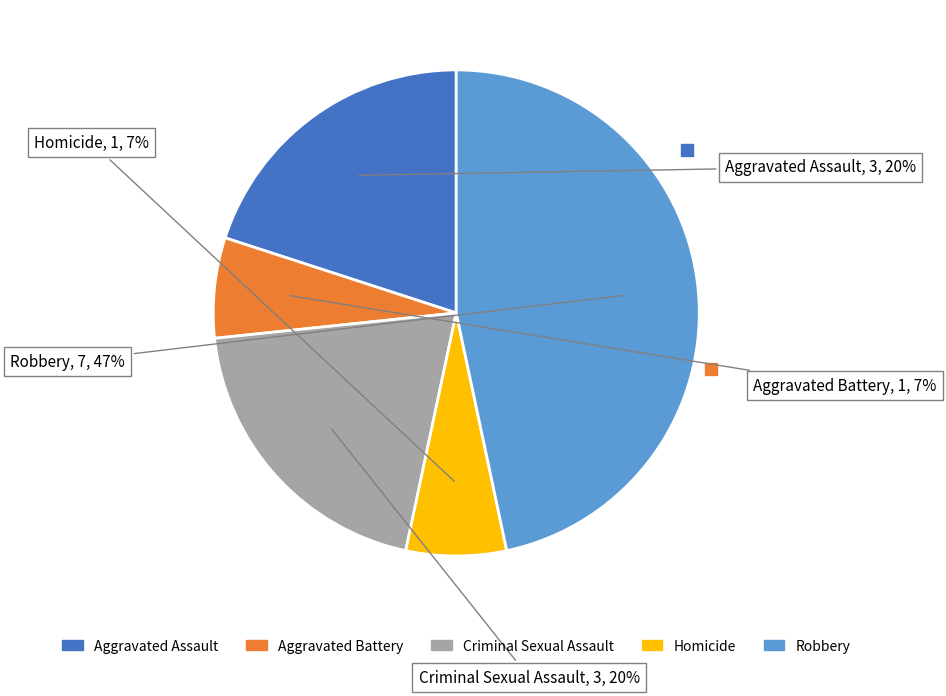

To the nearest percent, what is the average slice percentage?

20%